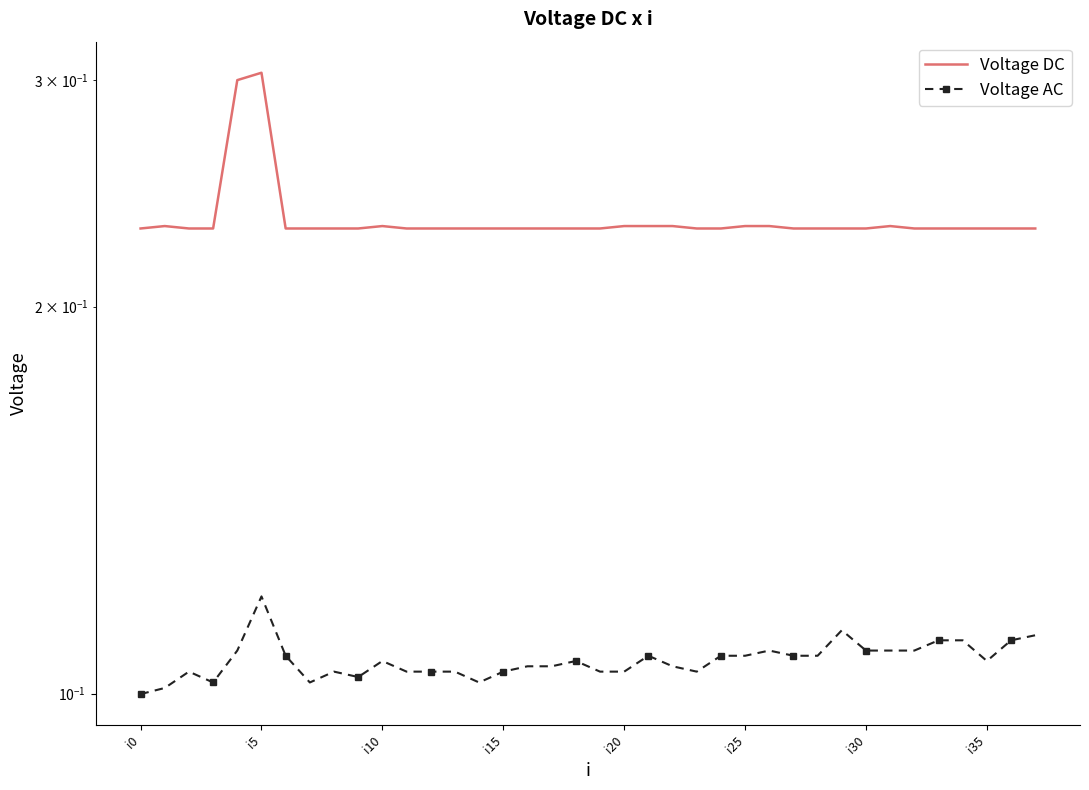

Reading left to right, extract all data points from this chart.

Voltage DC: 0.2	0.2	0.2	0.2	0.3	0.3	0.2	0.2	0.2	0.2	0.2	0.2	0.2	0.2	0.2	0.2	0.2	0.2	0.2	0.2	0.2	0.2	0.2	0.2	0.2	0.2	0.2	0.2	0.2	0.2	0.2	0.2	0.2	0.2	0.2	0.2	0.2	0.2
Voltage AC: 0.1	0.1	0.1	0.1	0.1	0.1	0.1	0.1	0.1	0.1	0.1	0.1	0.1	0.1	0.1	0.1	0.1	0.1	0.1	0.1	0.1	0.1	0.1	0.1	0.1	0.1	0.1	0.1	0.1	0.1	0.1	0.1	0.1	0.1	0.1	0.1	0.1	0.1